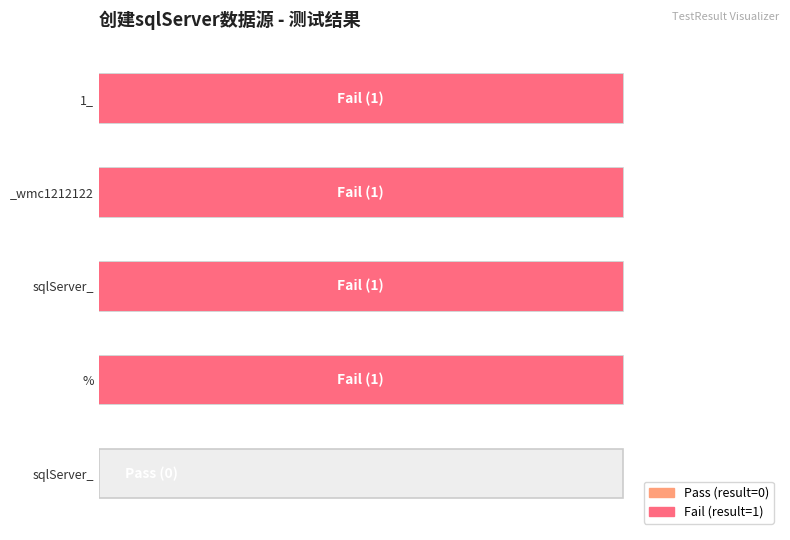

Are the bars horizontal?

Yes